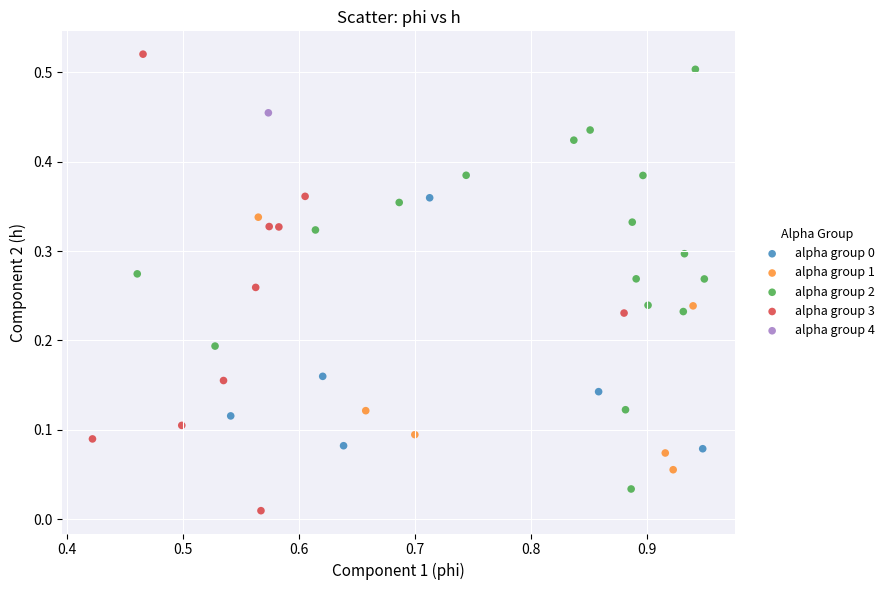

Which series reaches the maximum Y coordinate?

alpha group 3